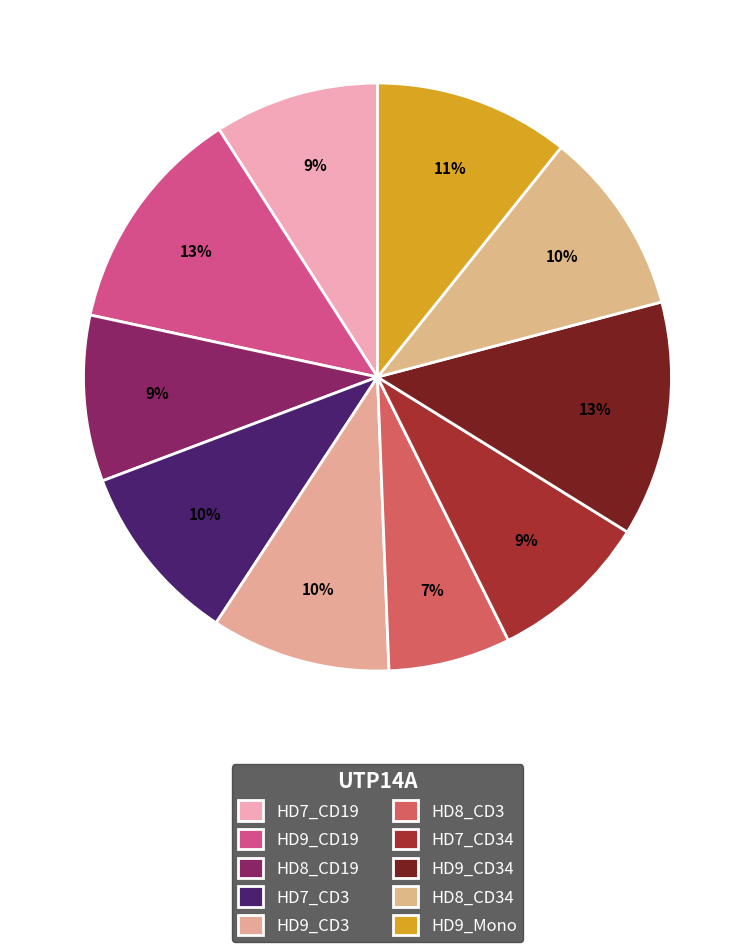

What portion of the pie excludes HD9_CD34?

87.1%